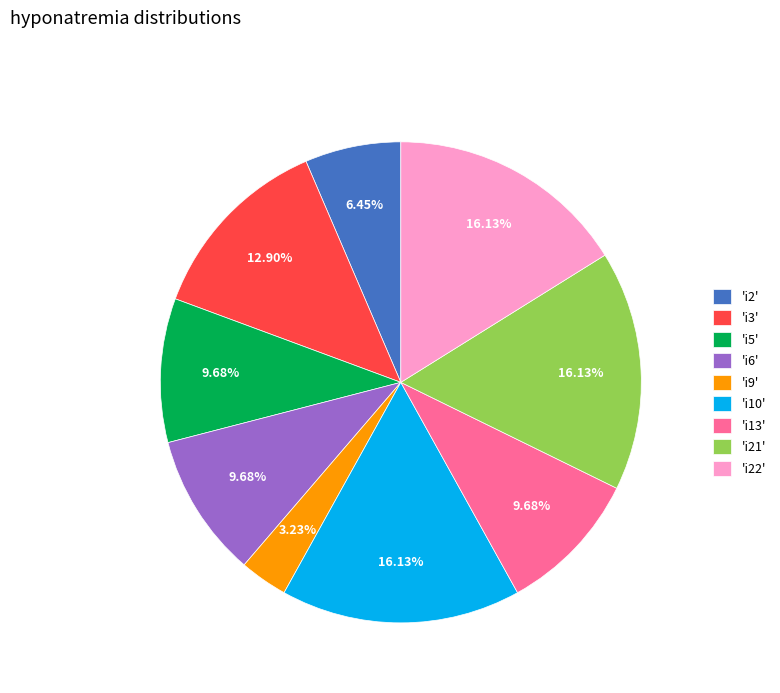

Between 'i13' and 'i21', which is larger?

'i21'